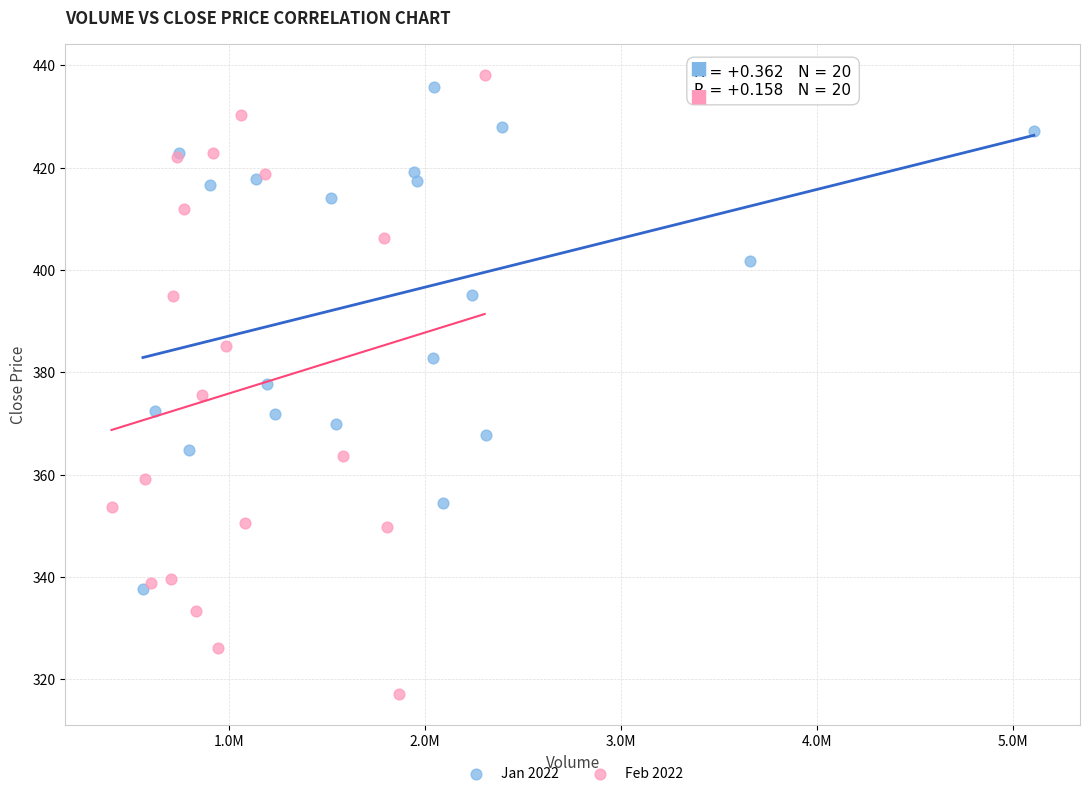

Which series reaches the minimum Y coordinate?

Feb 2022